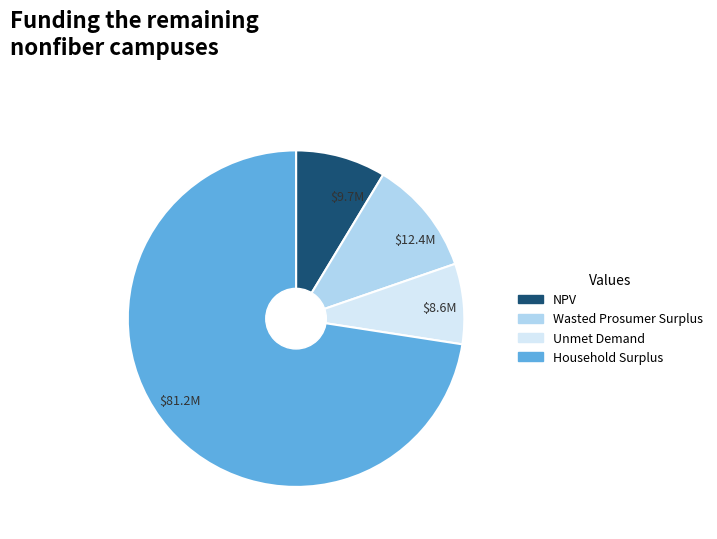

Between Household Surplus and Unmet Demand, which is larger?

Household Surplus